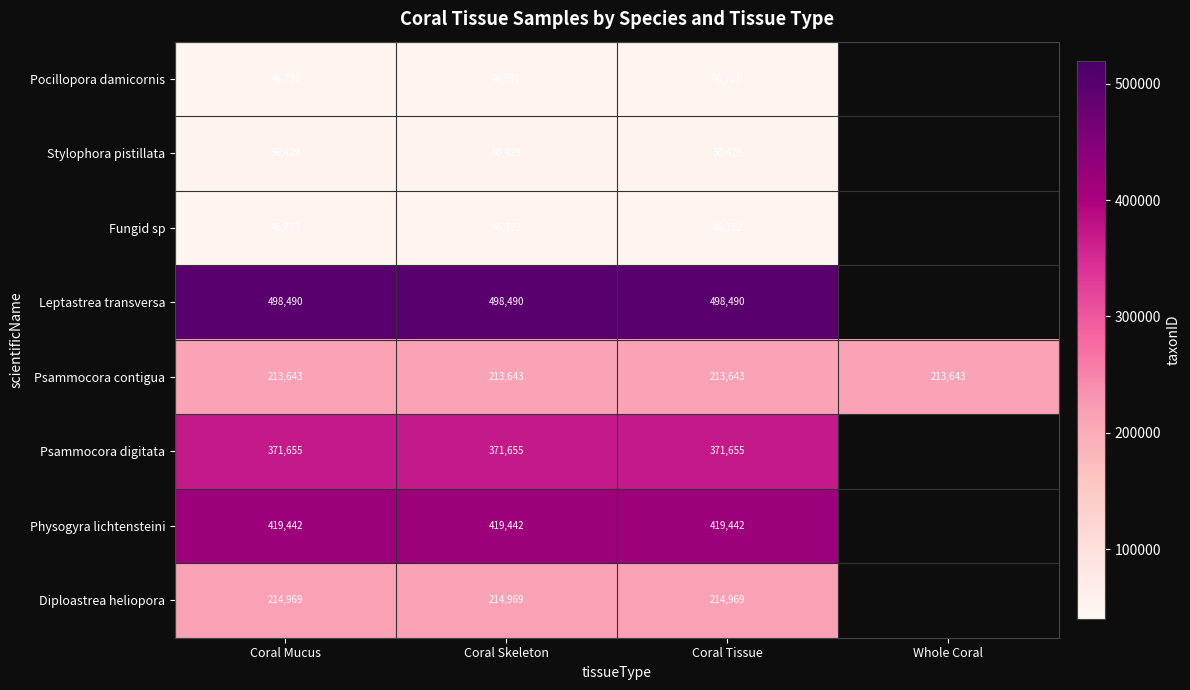

How many distinct data groups are displayed?

8